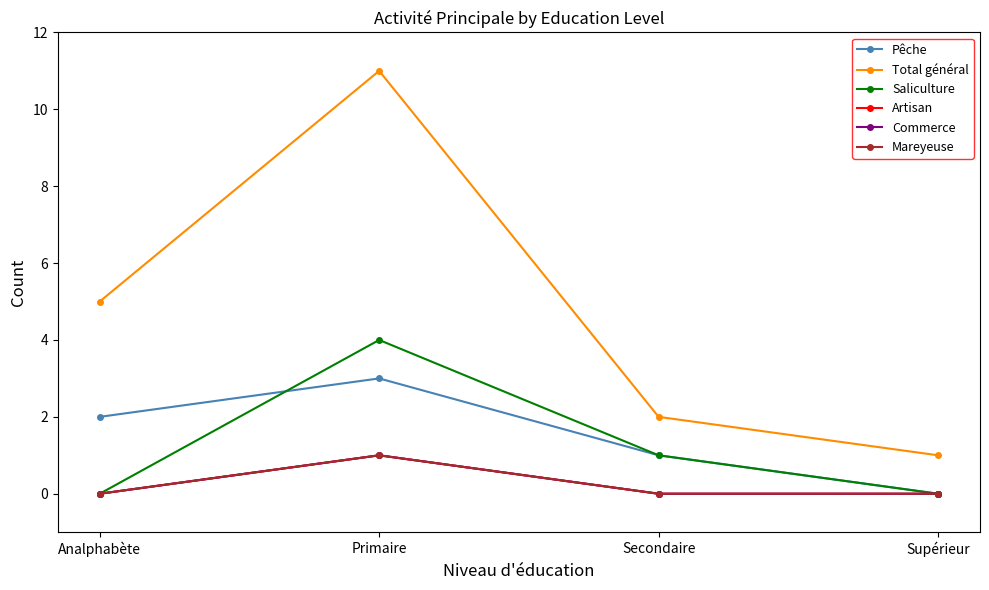

What is the spread (max minus min) of values at Supérieur?

1